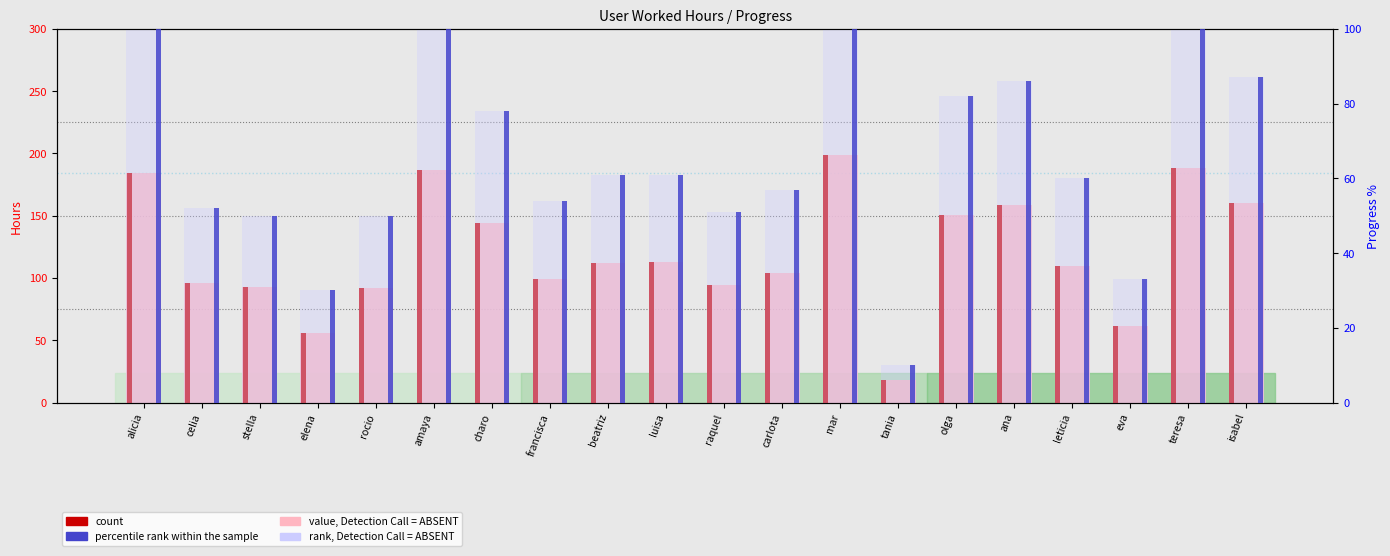

What is the total value across all series at charo?

222.0